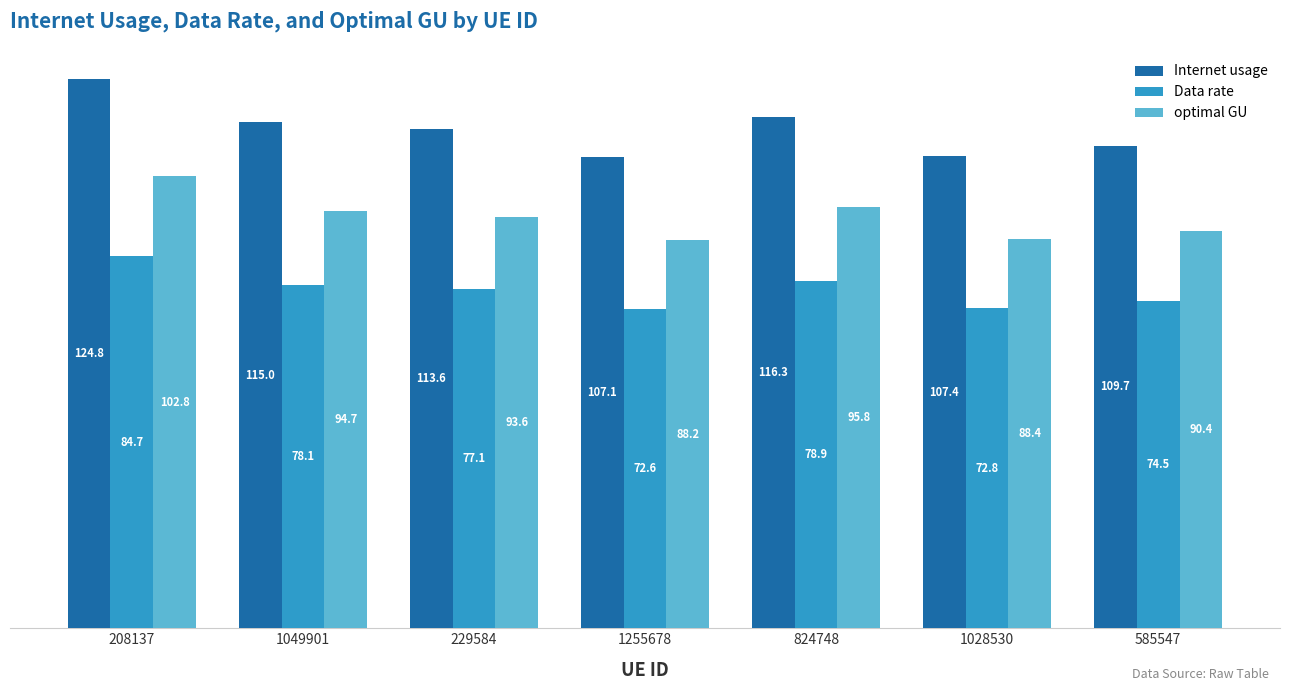

How many data points in optimal GU are less than 93?

3